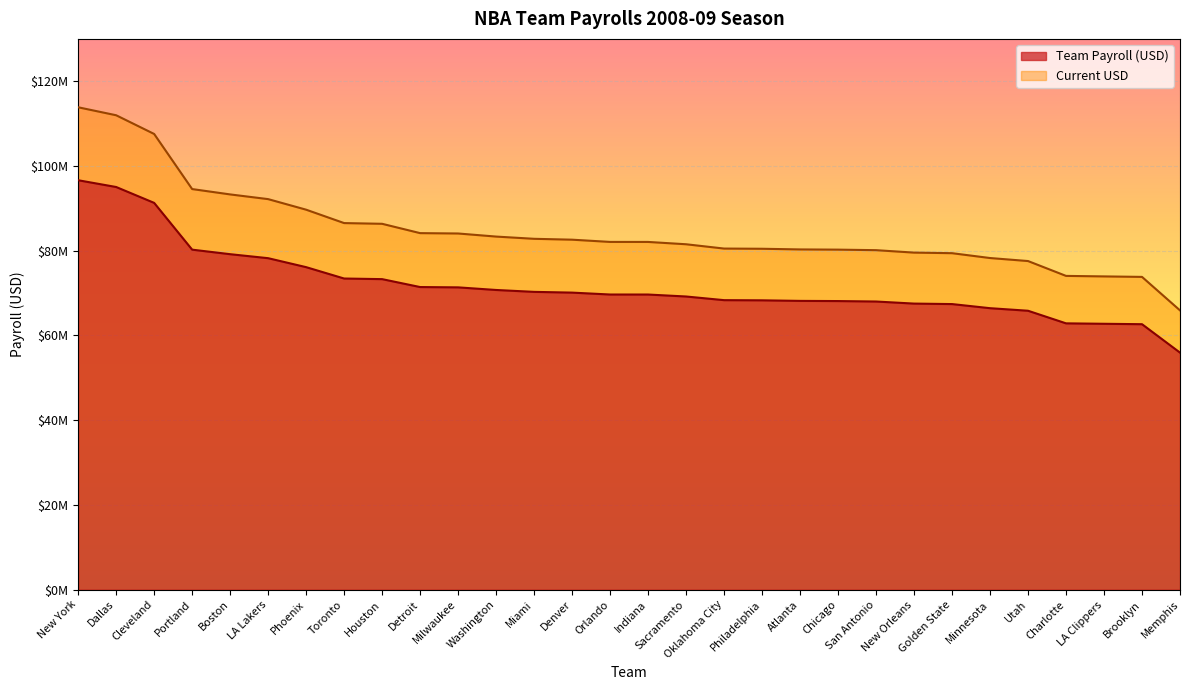

What is the value of the Current USD point at the 9th from the left?

86361099